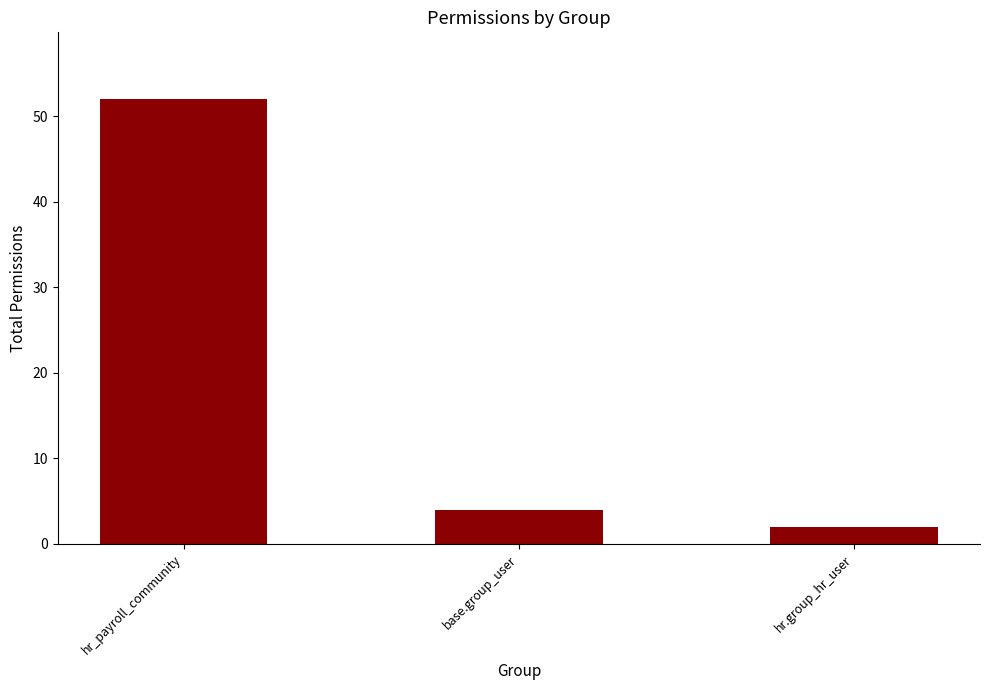

What value does the data have at hr_payroll_community, to the nearest 5?

50